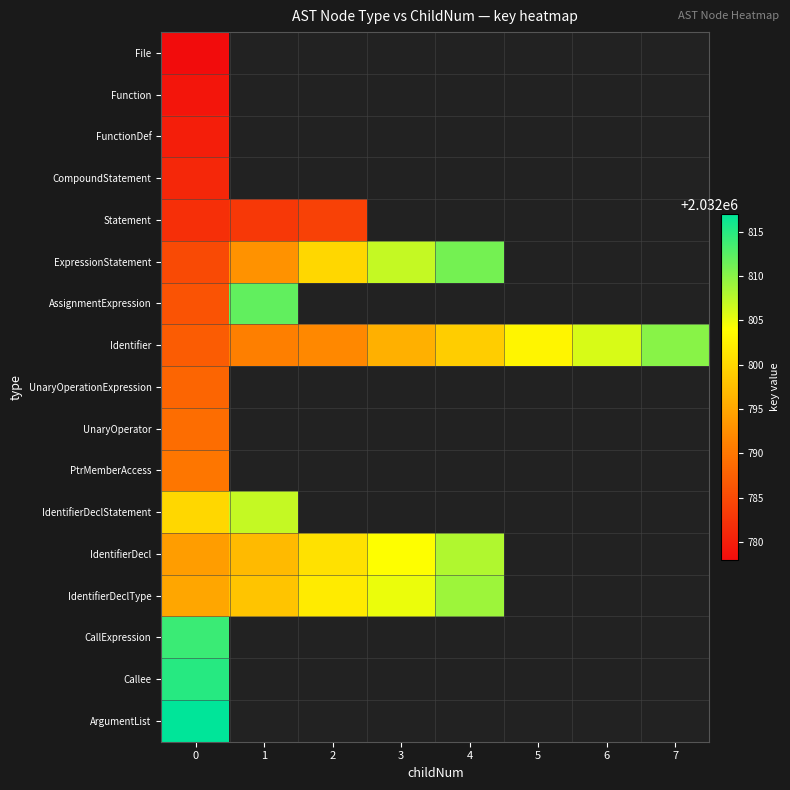

What is the maximum value shown in the chart?

2032817.0